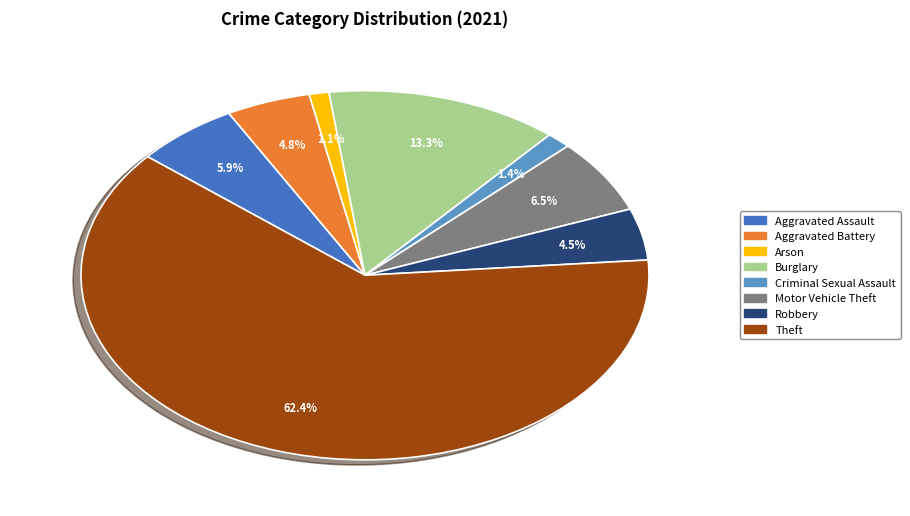

To the nearest percent, what is the difference between the largest and smallest slice percentages?

61%